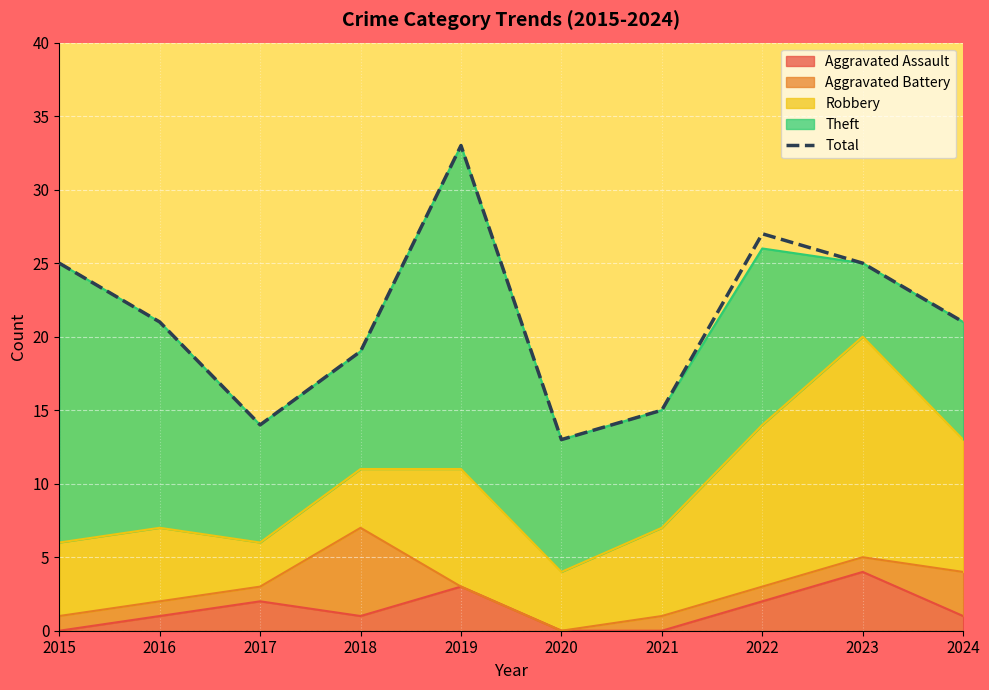

Approximately how many times larger is the value at 2019 compared to 2016?

1.6